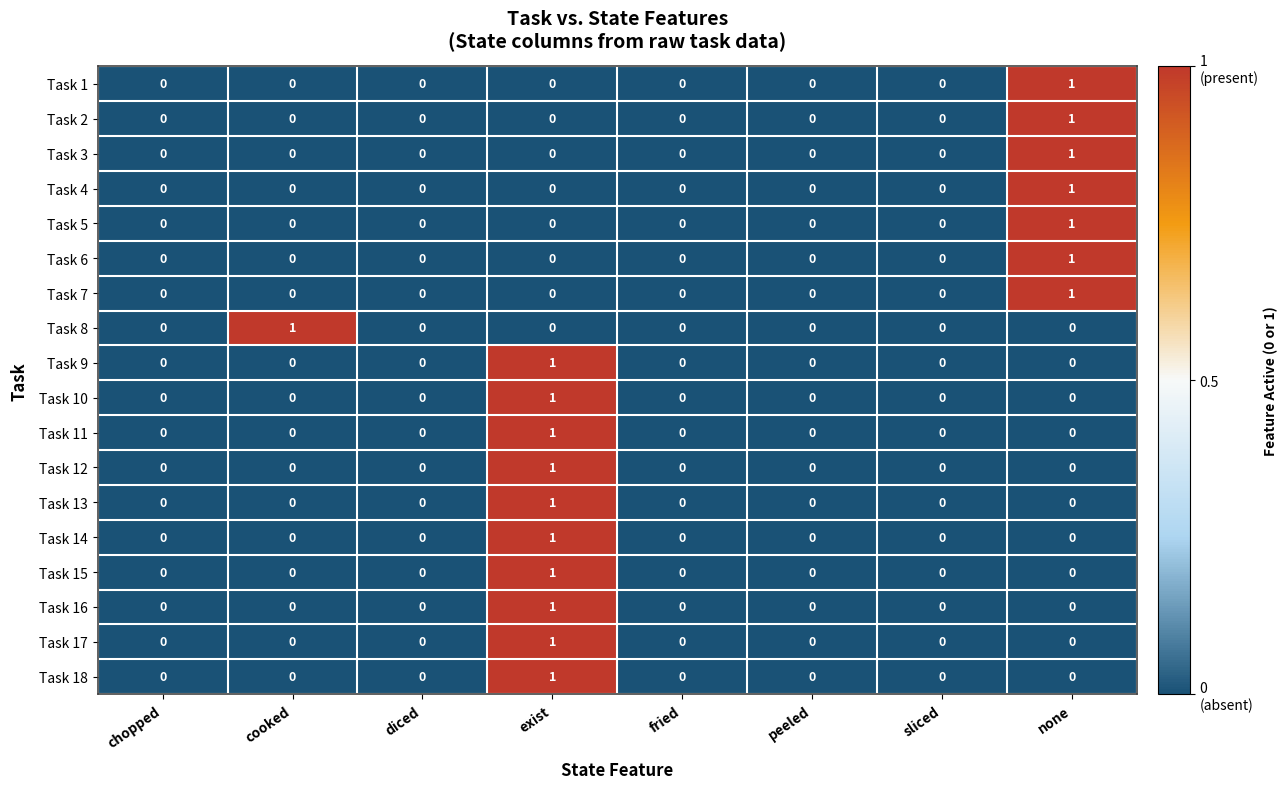

At which category is the sum across all series the highest?

exist